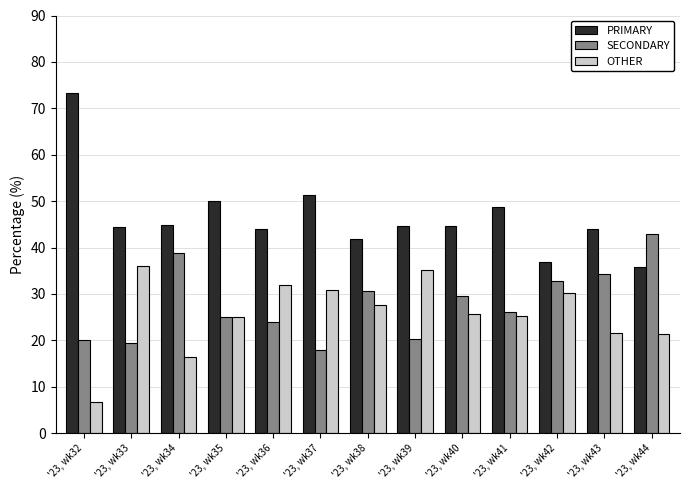

The SECONDARY series shows 8.7 at '23, wk36. True or false?

False